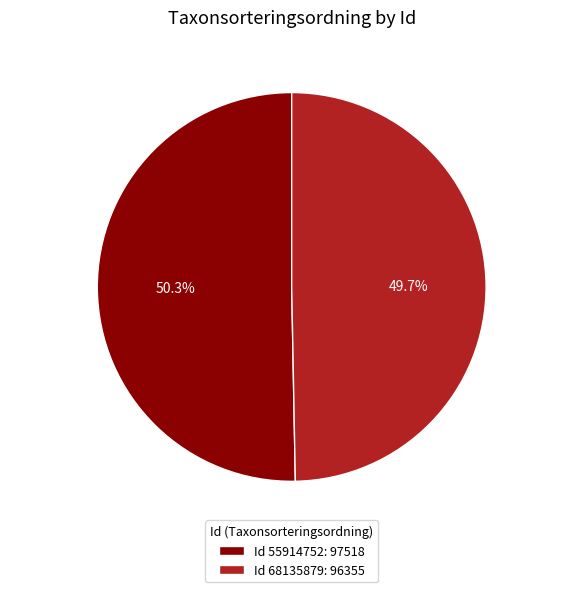

What is the largest slice in the pie chart?

55914752